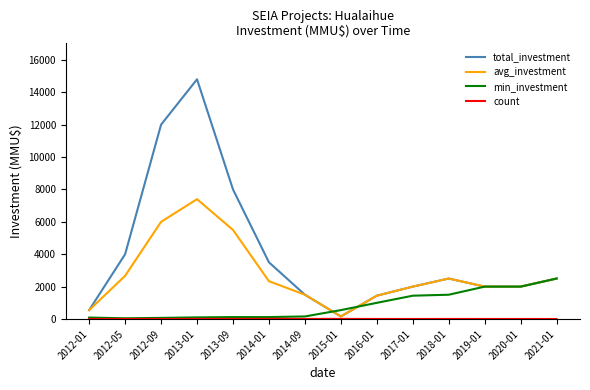

How many lines are shown in the chart?

4